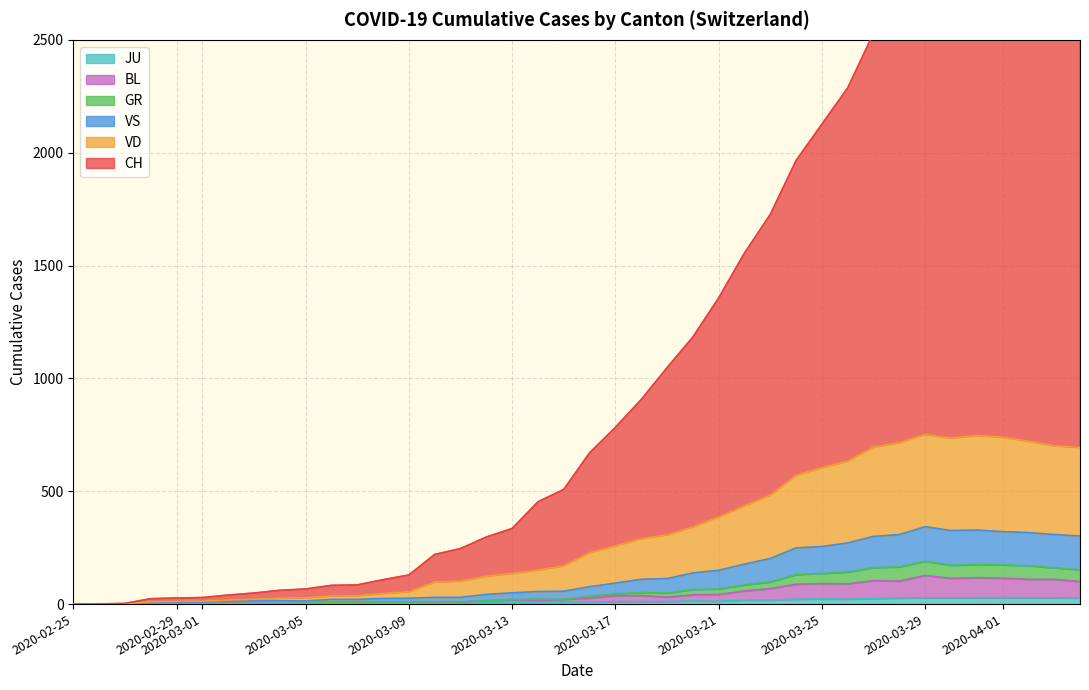

What is the value of the JU point at the 6th from the left?

1